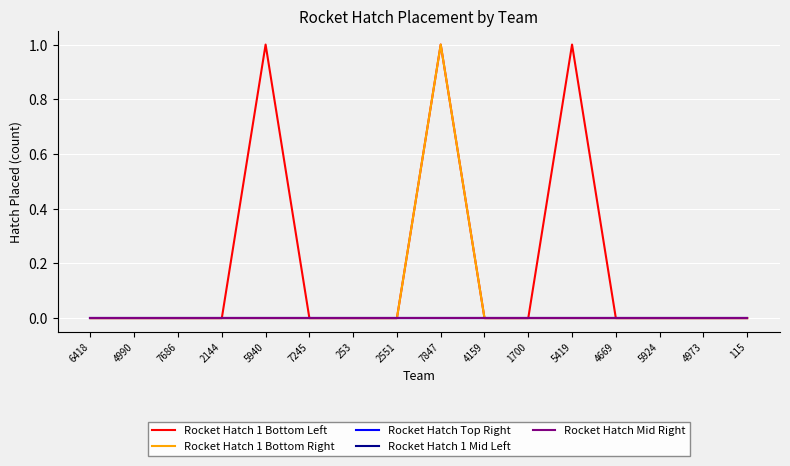

Does the chart display data point markers on the line(s)?

No